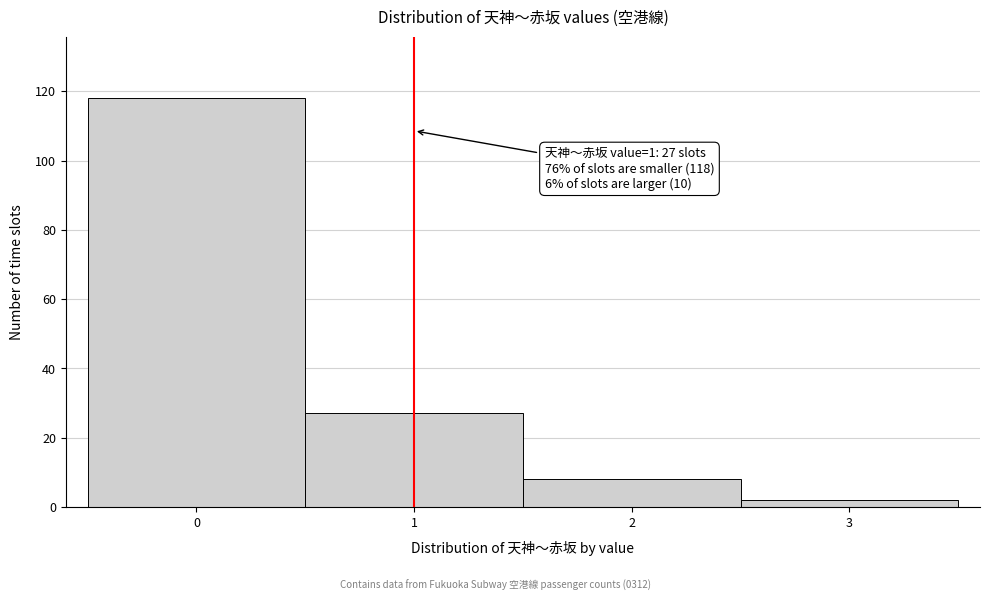

Over which range of the x-axis is the bar tallest?

-0.5 to 0.5